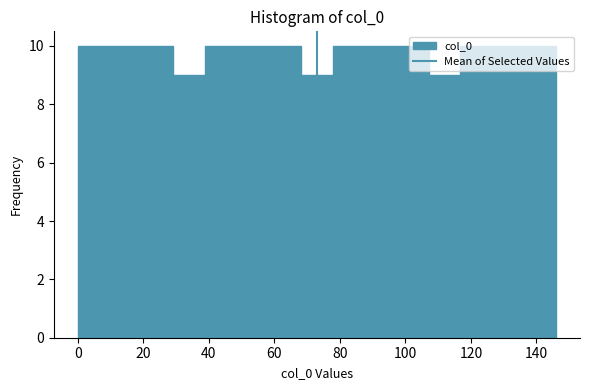

Reading left to right, transcribe this chart: for each bar, give the range it covers on the x-axis and its height. Neither the bar edges nor the heights are printed on the chart, so give them approximately, as read against the axes.

0 to 10: 10
10 to 20: 10
20 to 30: 10
30 to 38: 9
38 to 48: 10
48 to 58: 10
58 to 68: 10
68 to 78: 9
78 to 88: 10
88 to 98: 10
98 to 108: 10
108 to 116: 9
116 to 126: 10
126 to 136: 10
136 to 146: 10